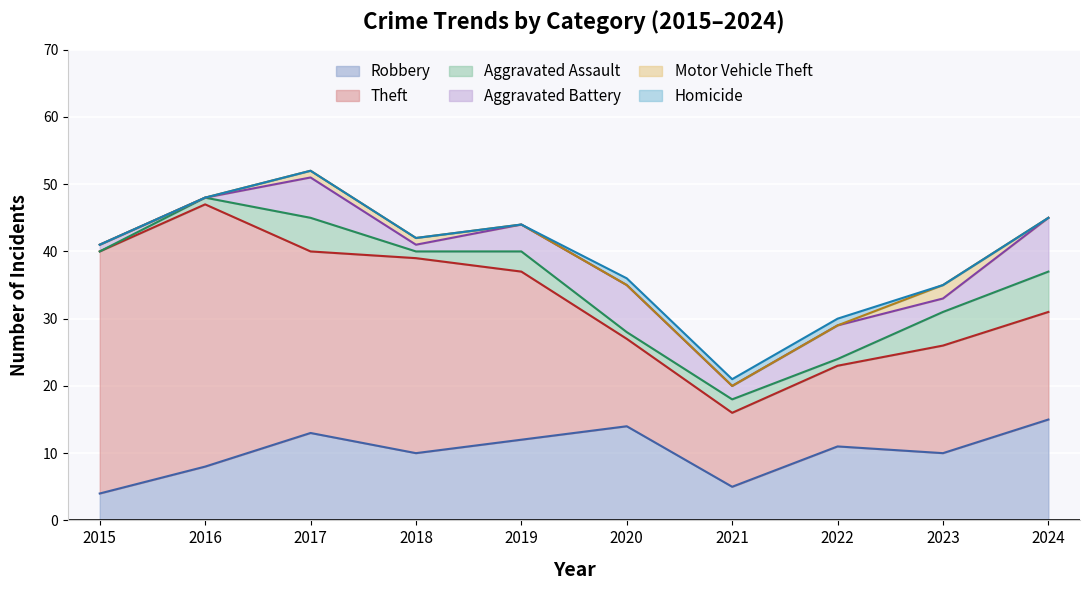

True or false: Theft and Motor Vehicle Theft cross at least once.

False